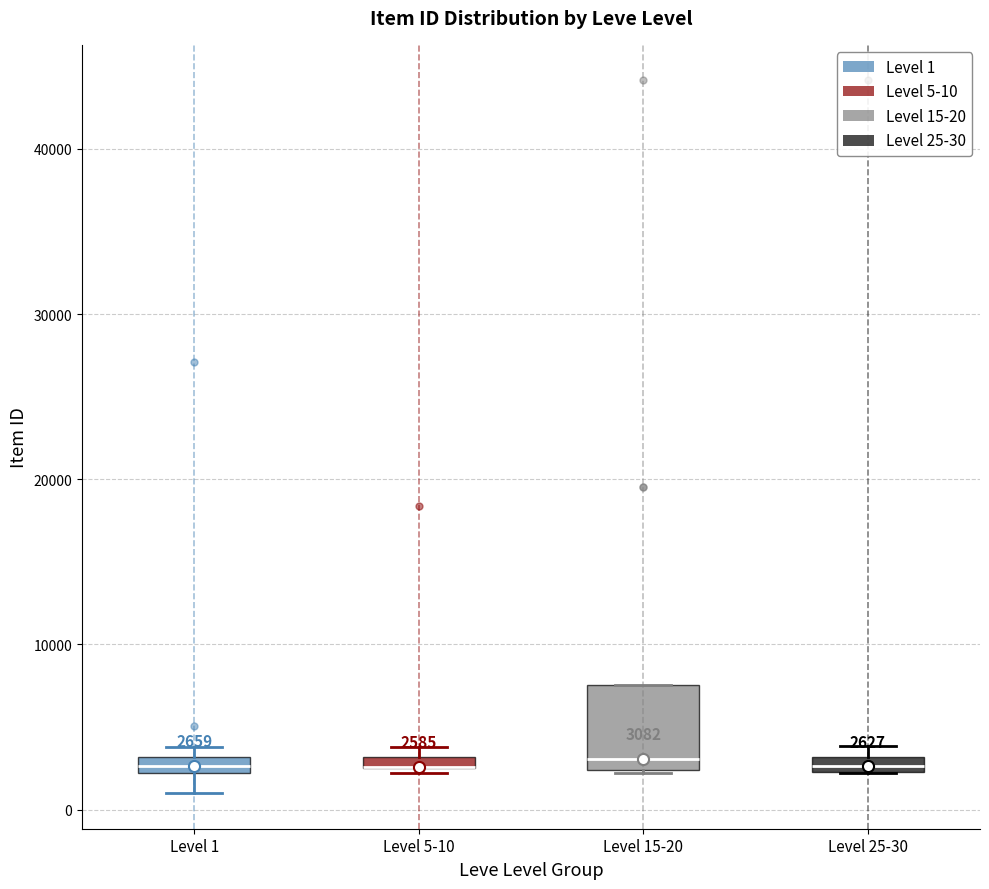

Which box is the tallest, from its lower edge to its upper edge?

Level 15-20